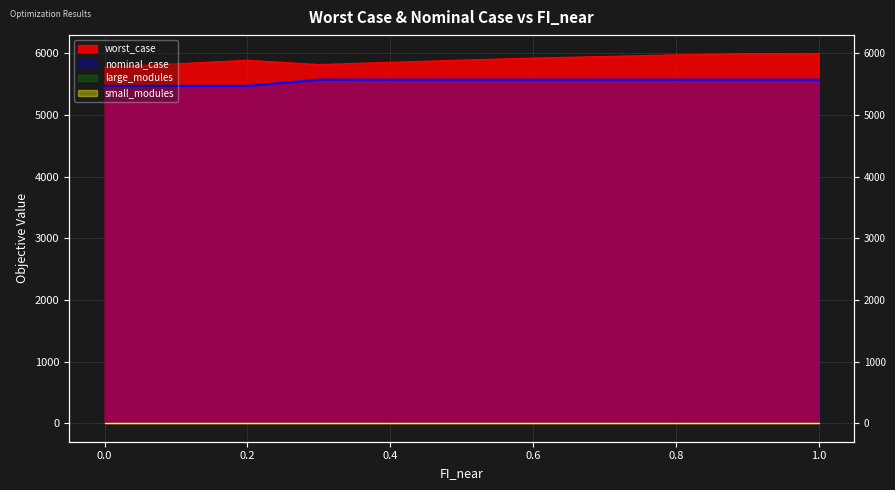

True or false: nominal_case and worst_case intersect in this chart.

False